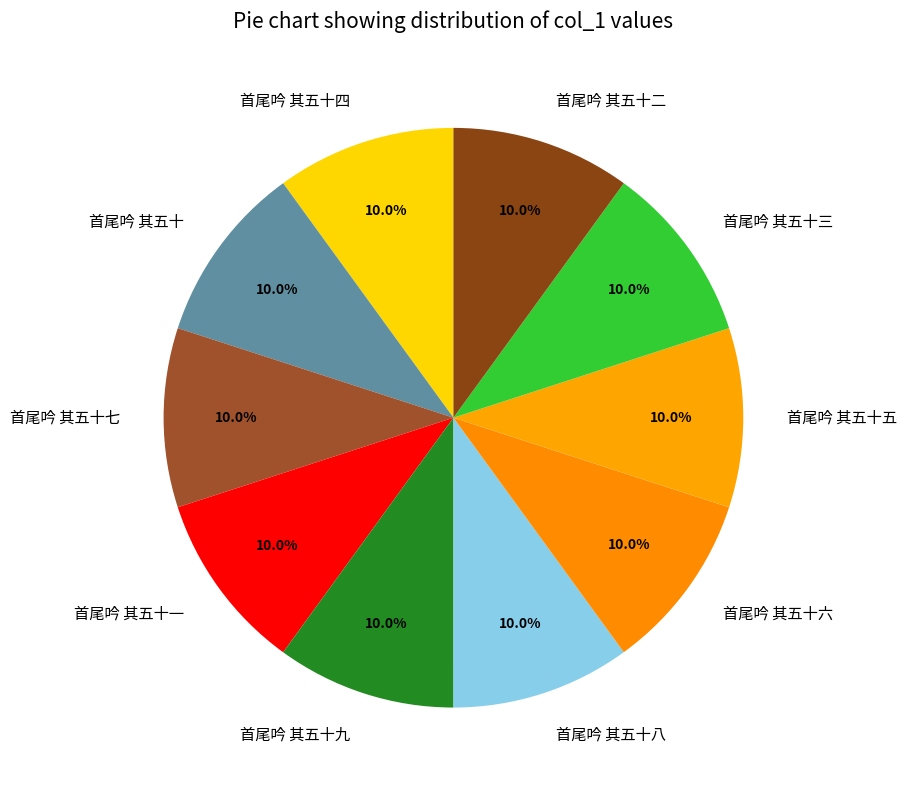

To the nearest percent, what is the average slice percentage?

10%